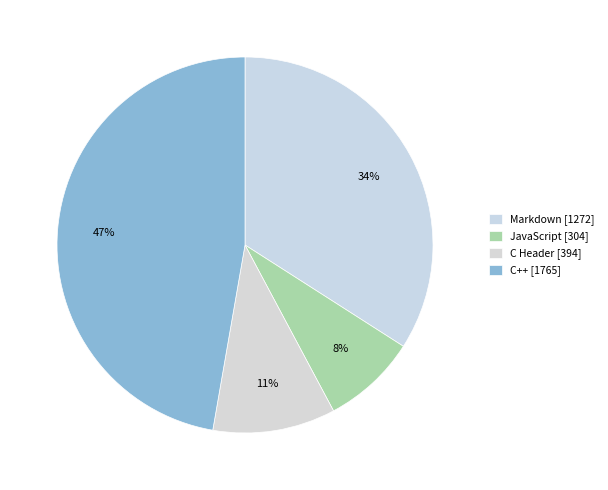

Which has a higher value, Markdown or JavaScript?

Markdown